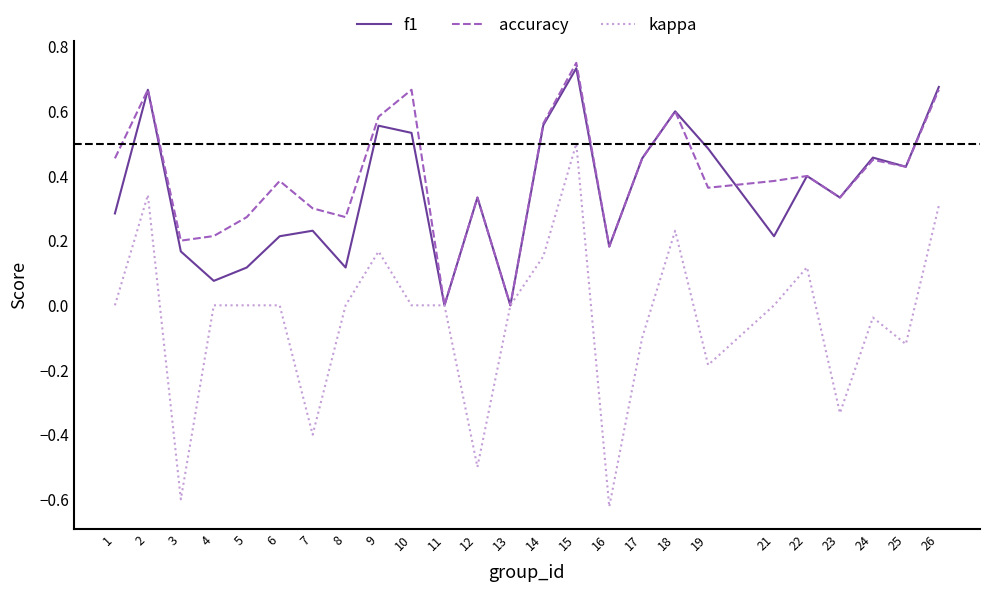

Is it true that f1 equals 0.6 at 14?

True